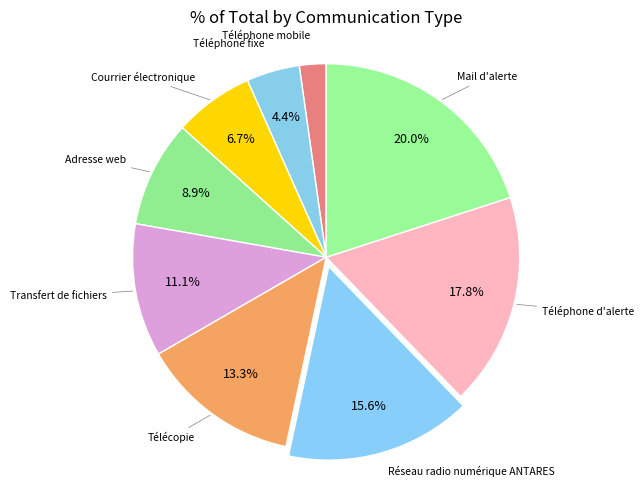

What is the largest slice in the pie chart?

Mail d'alerte